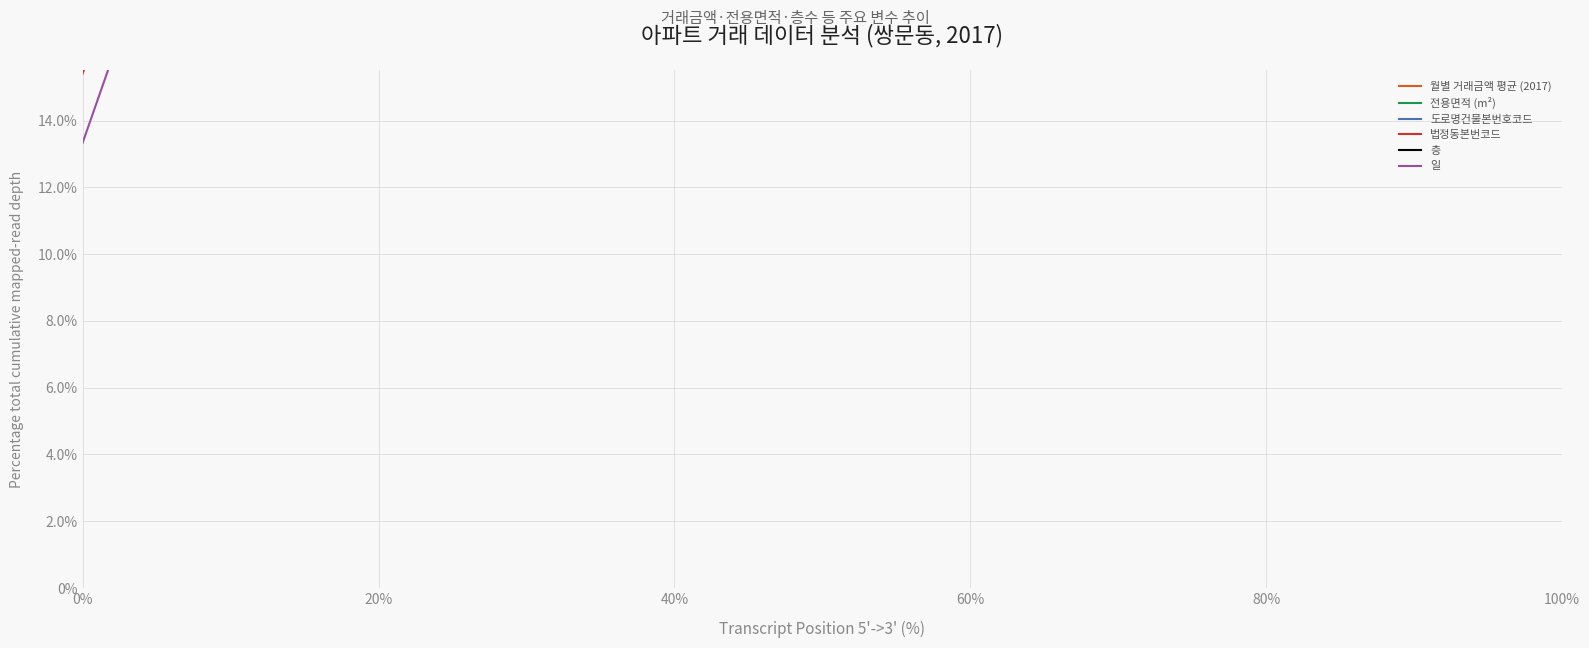

True or false: 도로명건물본번호코드 and 월별 거래금액 평균 (2017) intersect in this chart.

True